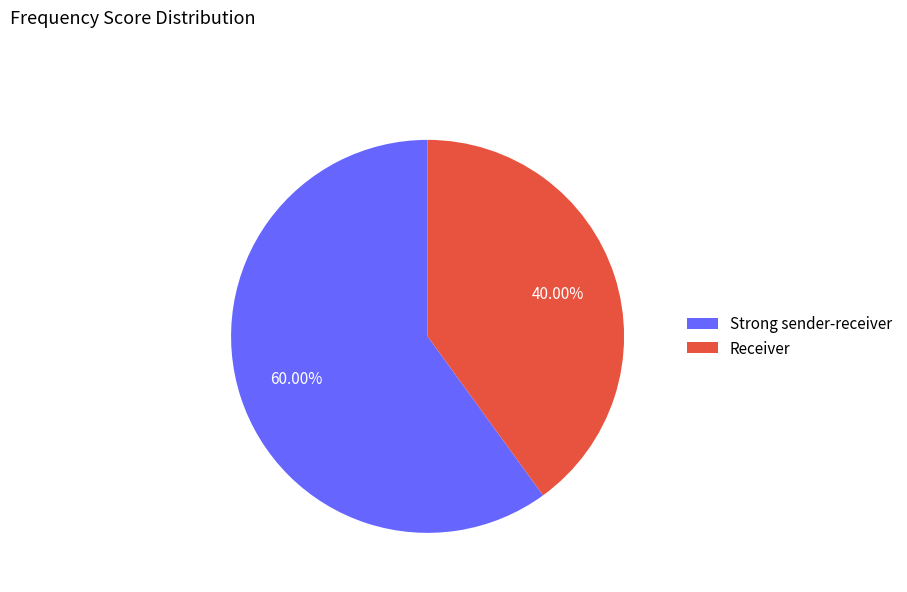

Rank the categories by value from lowest to highest.

Receiver, Strong sender-receiver